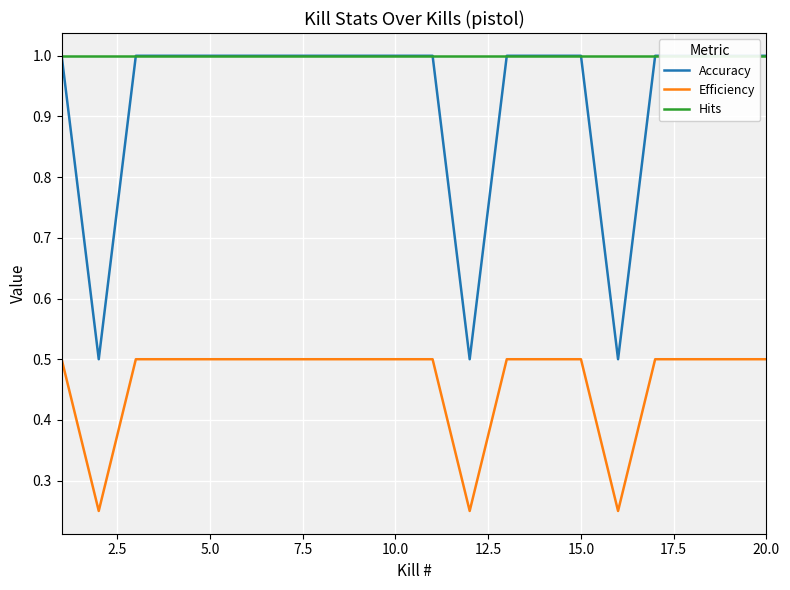

True or false: Efficiency has a value of 0.7 at 15.0.

False